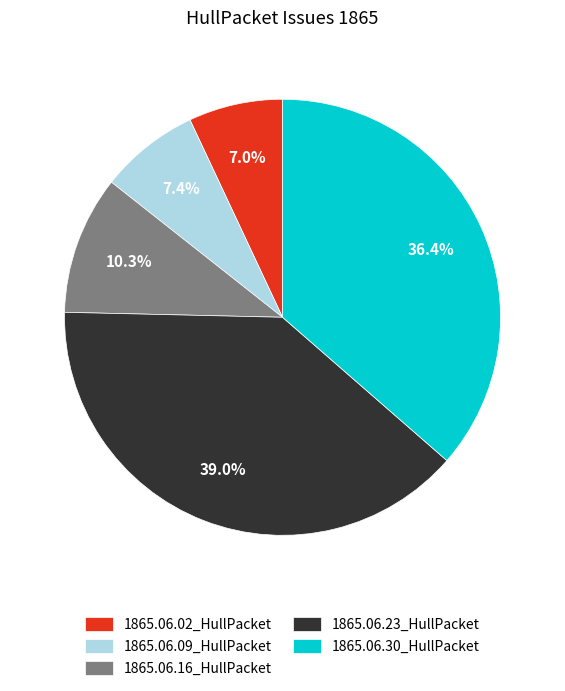

Does 1865.06.09_HullPacket represent more than half of the total?

No